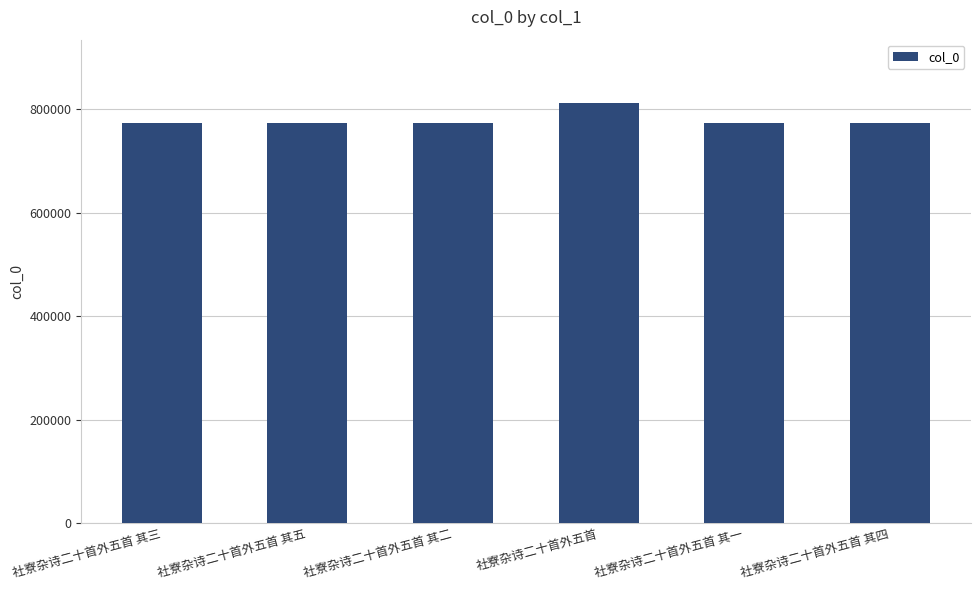

Which label corresponds to the largest value in the chart?

社寮杂诗二十首外五首